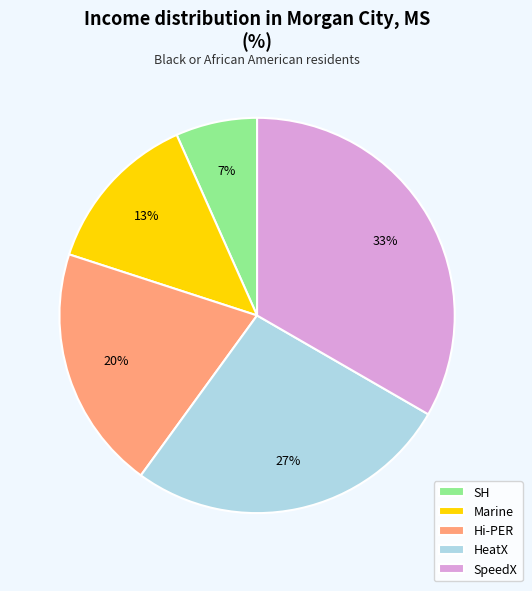

What is the largest slice in the pie chart?

SpeedX